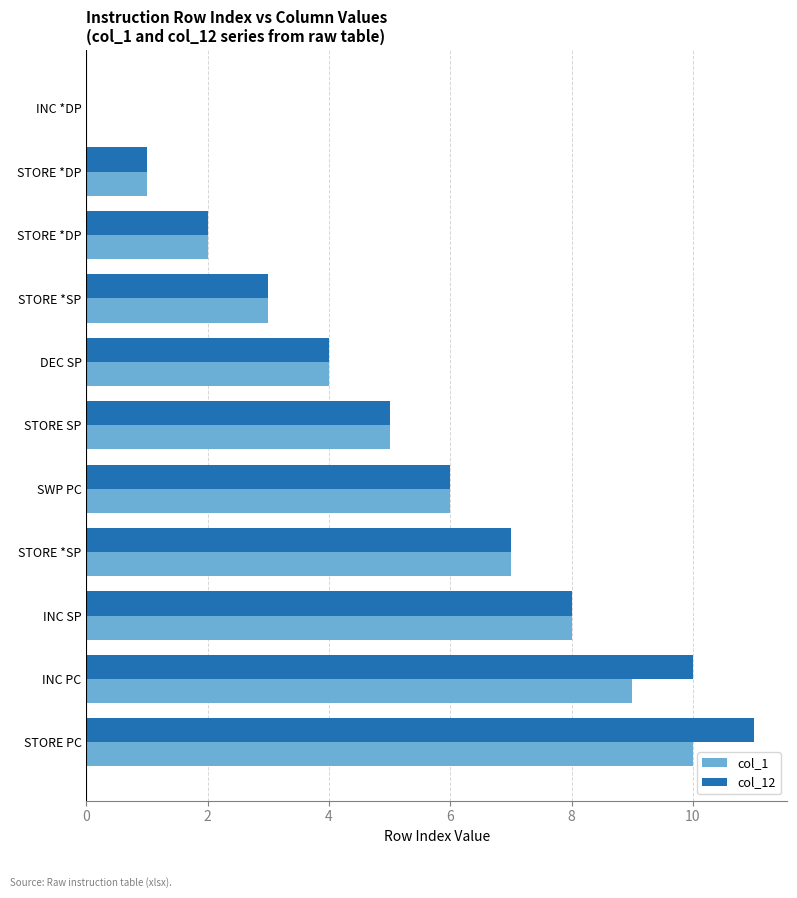

Which series has the largest total across all categories?

col_12